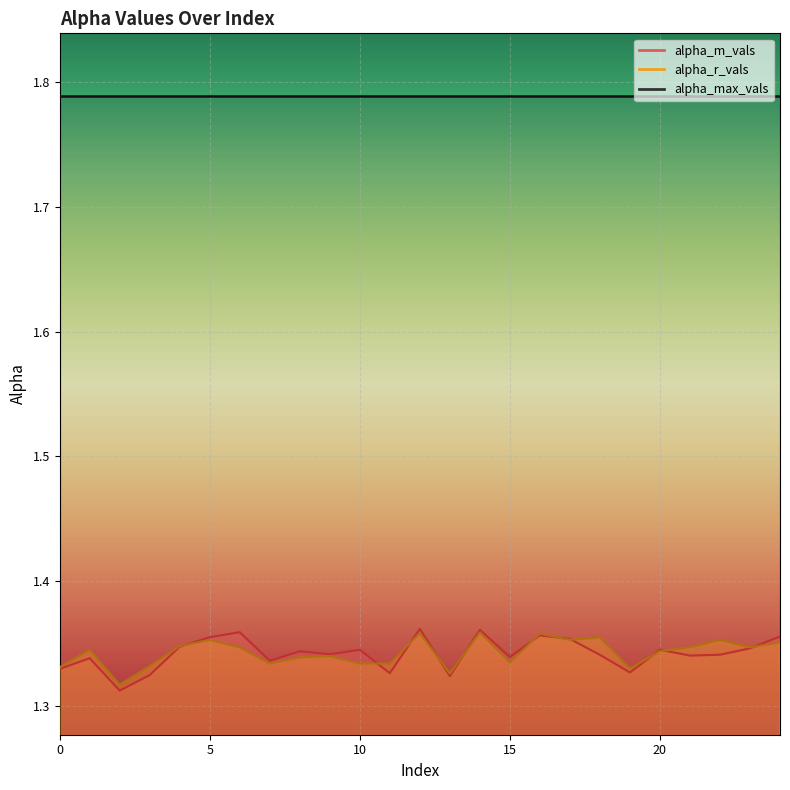

What value does the alpha_m_vals series have at 15?

1.3